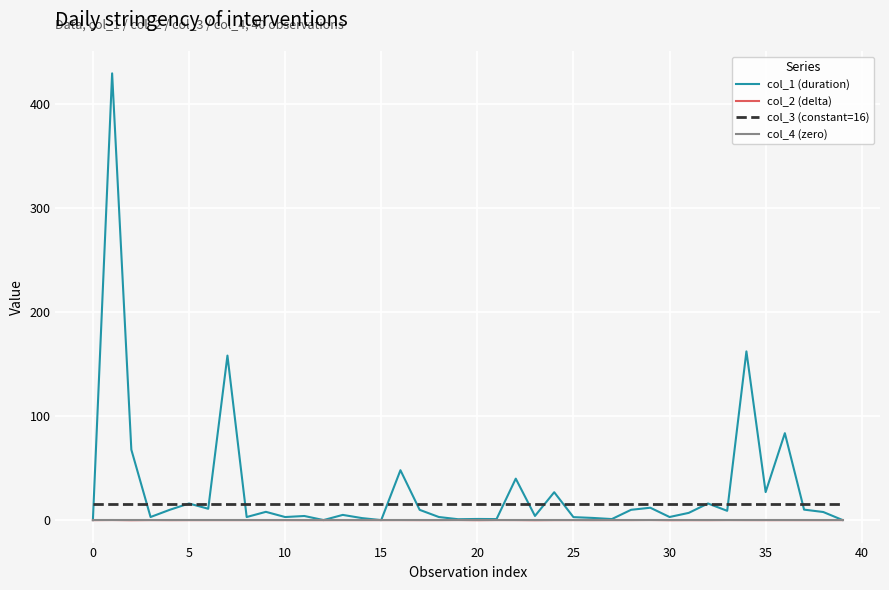

At how many categories does at least one series exceed 196?

1